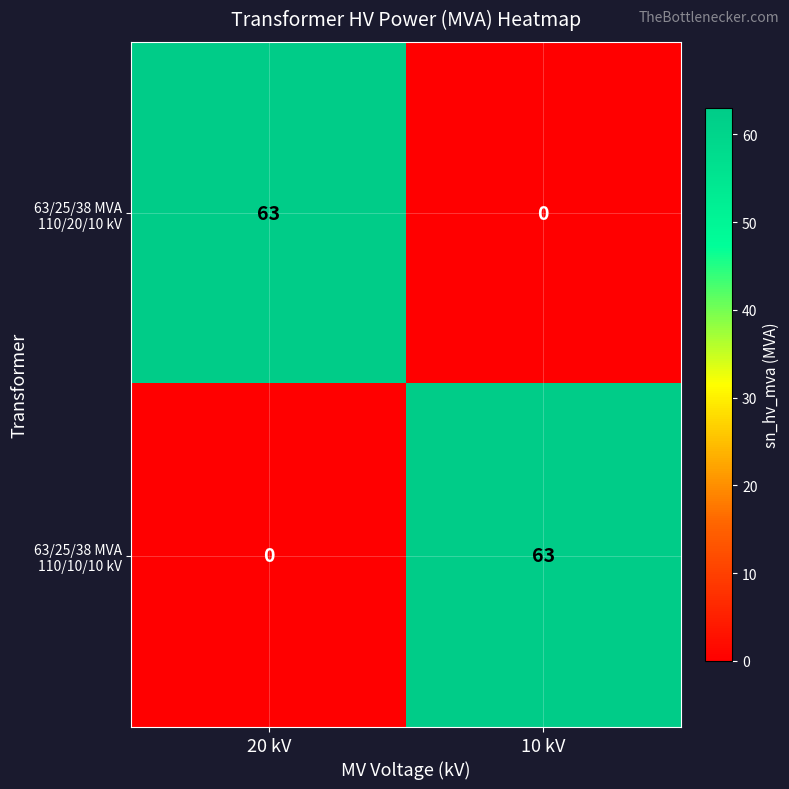

What is the spread (max minus min) of values at 10 kV?

63